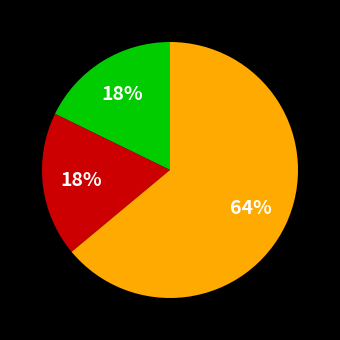

To the nearest percent, what is the average slice percentage?

33%